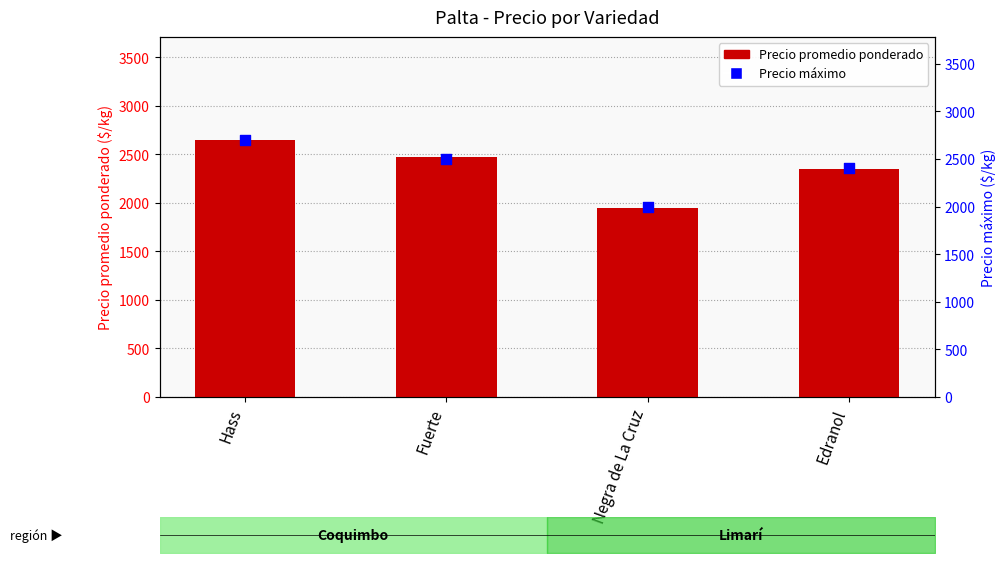

What is the total value across all series at Hass?

5350